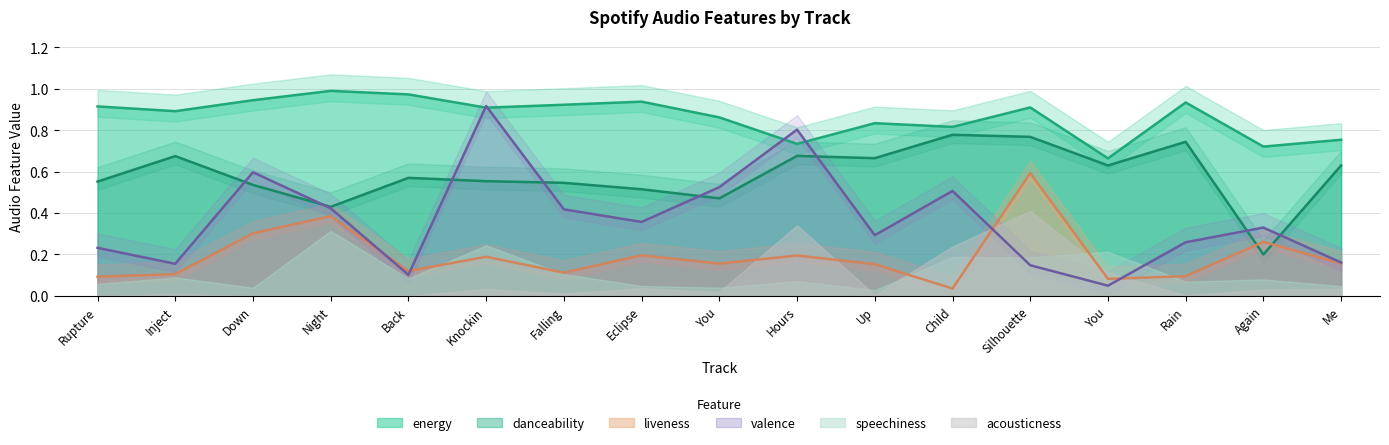

Which has a higher value, Rain or Silhouette?

Rain